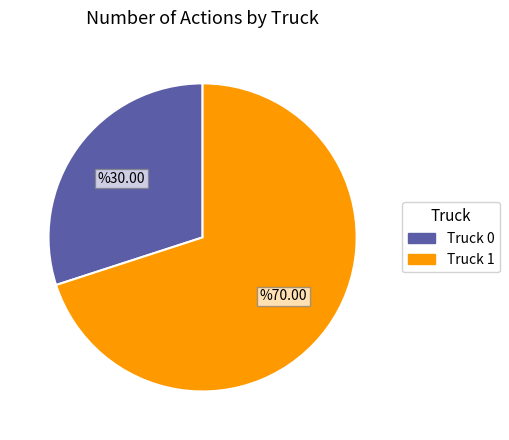

Rank the categories by value from lowest to highest.

Truck 0, Truck 1